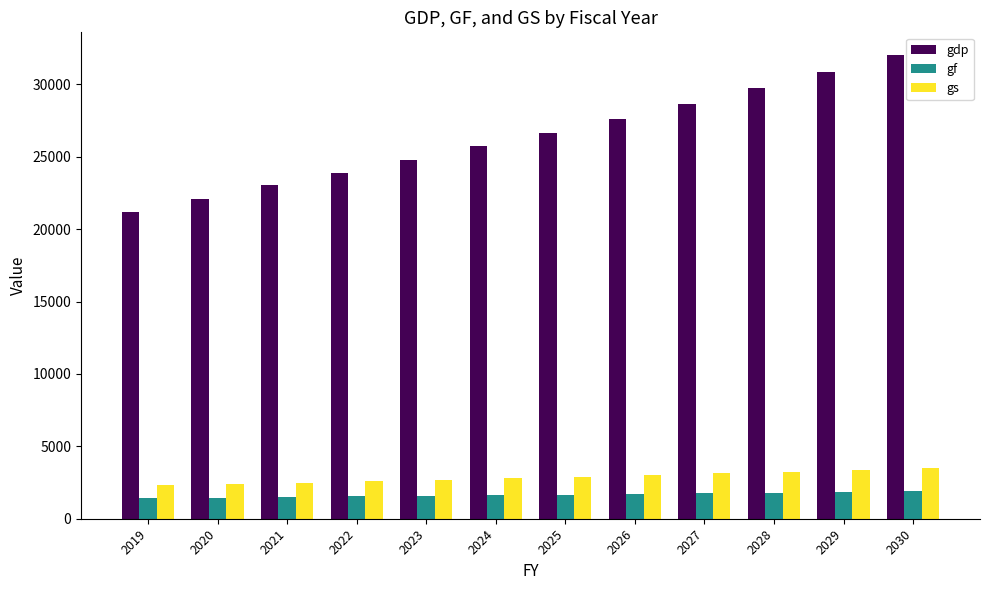

List the series in order of their peak value, lowest first.

gf, gs, gdp